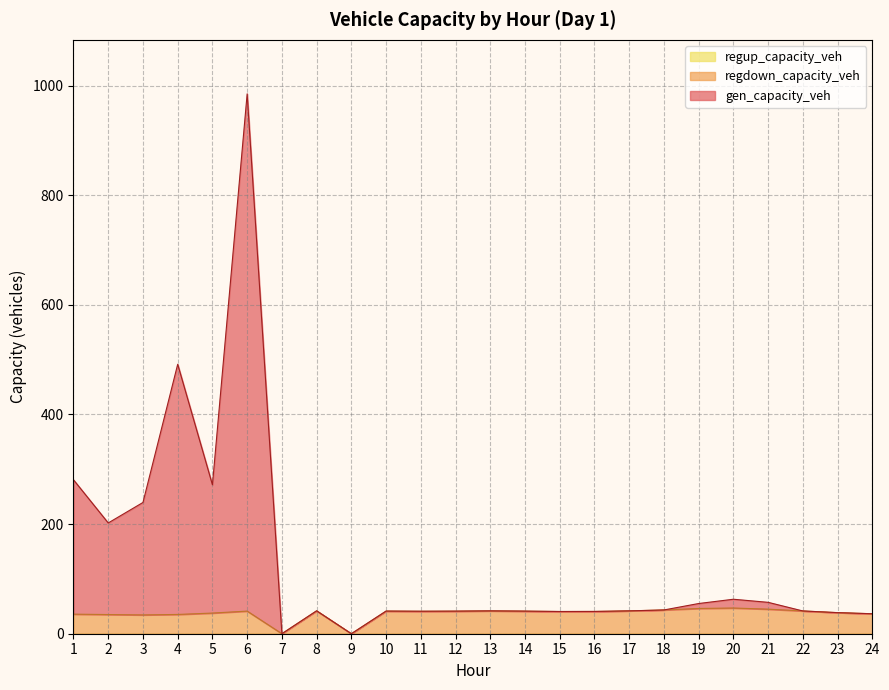

True or false: regdown_capacity_veh and gen_capacity_veh intersect in this chart.

False